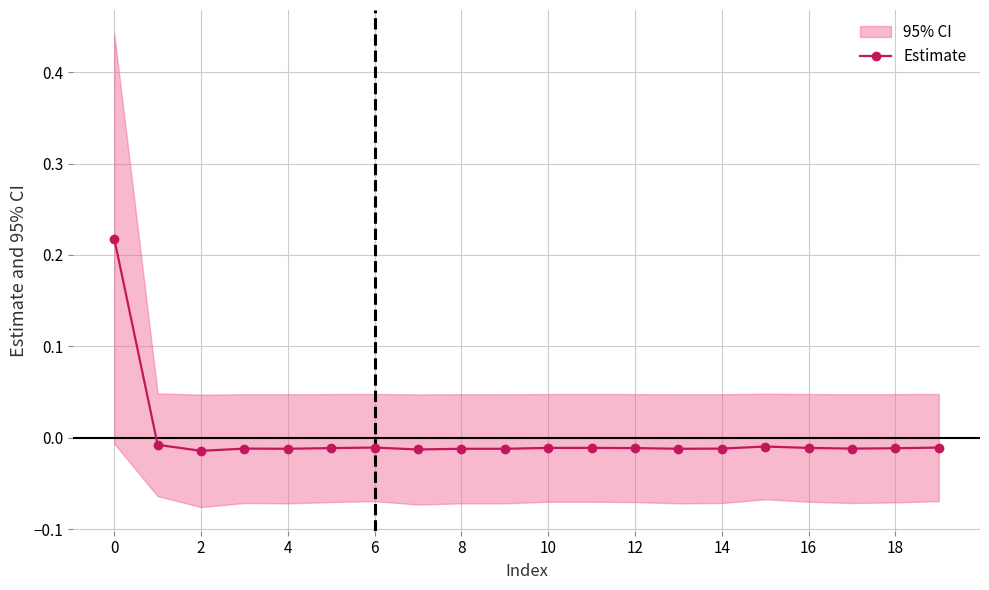

What is the greatest value displayed?

0.2